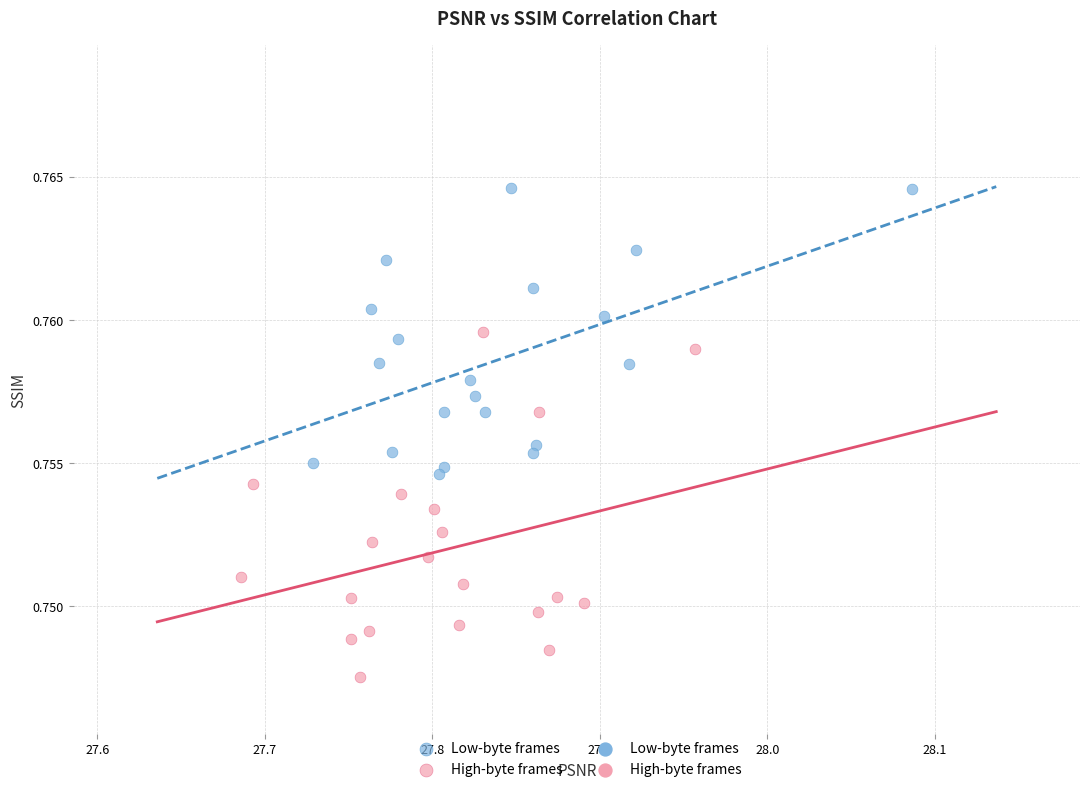

Which series contains the lowest Y value?

High-byte frames